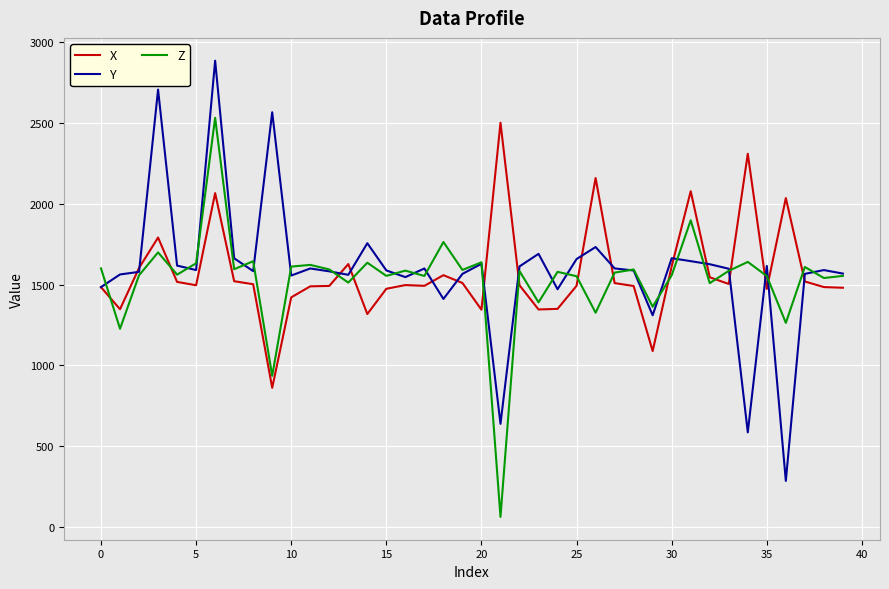

True or false: X and Z intersect in this chart.

True